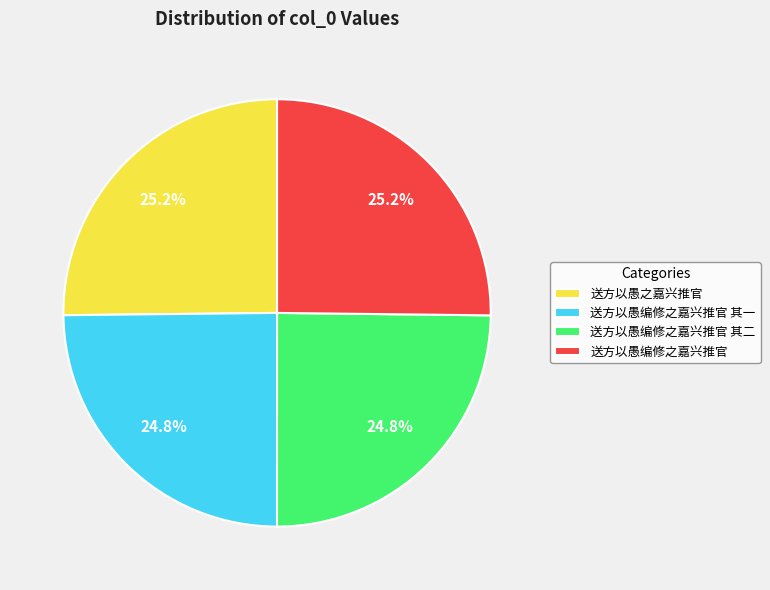

Does any single category account for the majority?

No